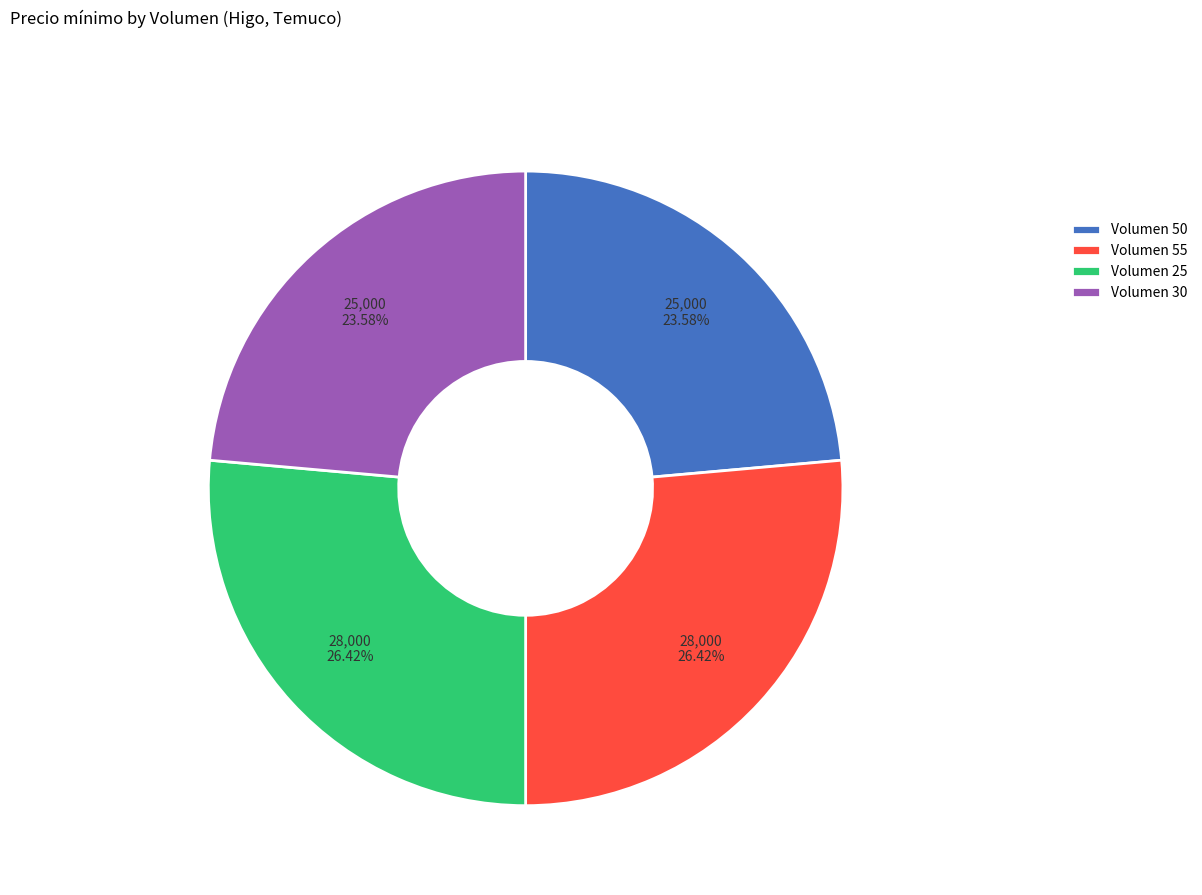

What is the ratio of the value at Volumen 30 to the value at Volumen 25?

0.9